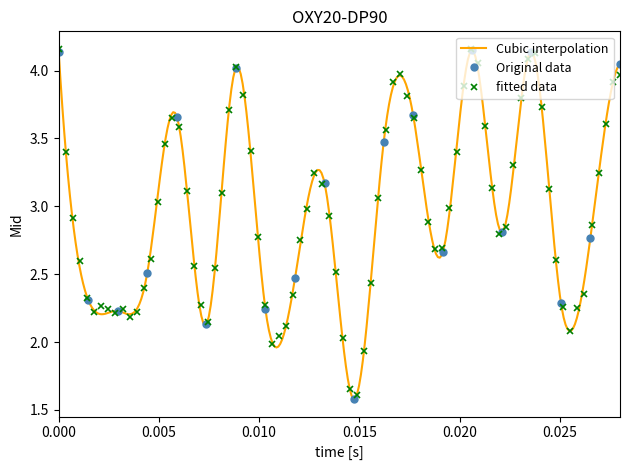

The value at Adam Smith is 0.7. True or false?

False